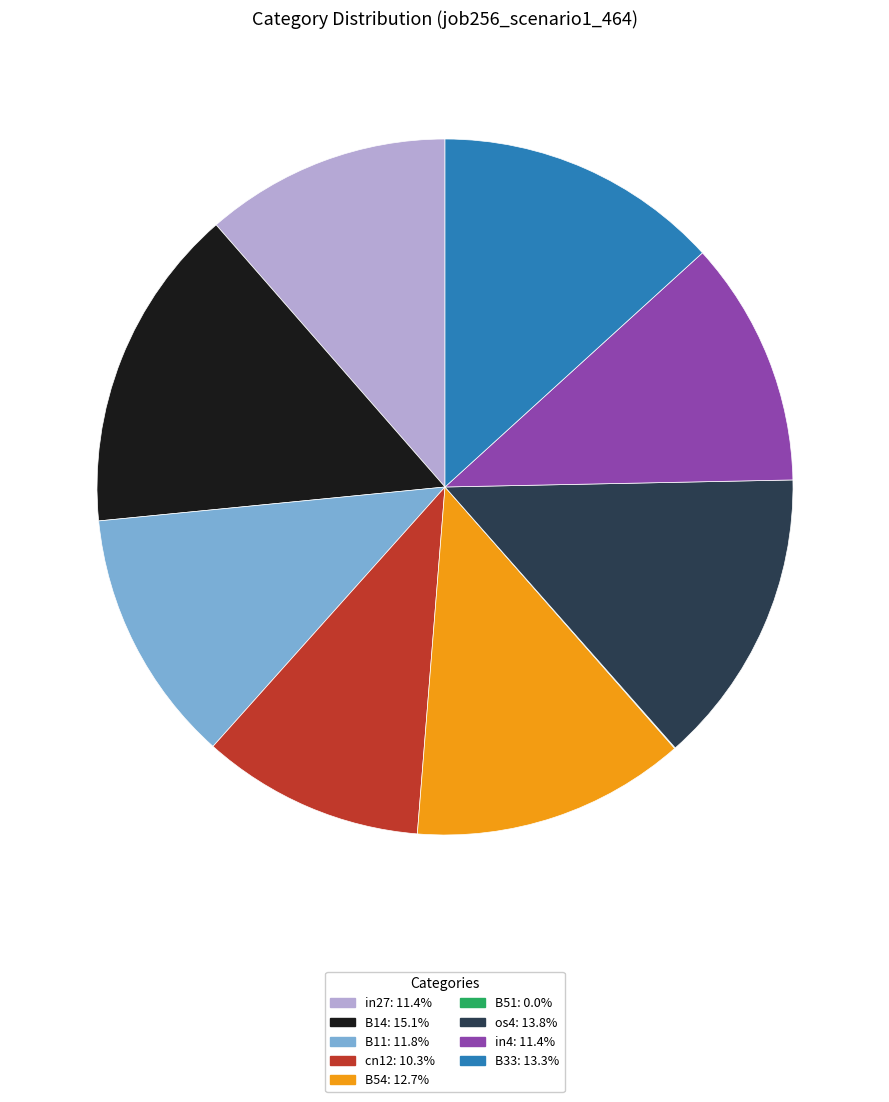

Is the sum of os4 and in4 greater than half?

No